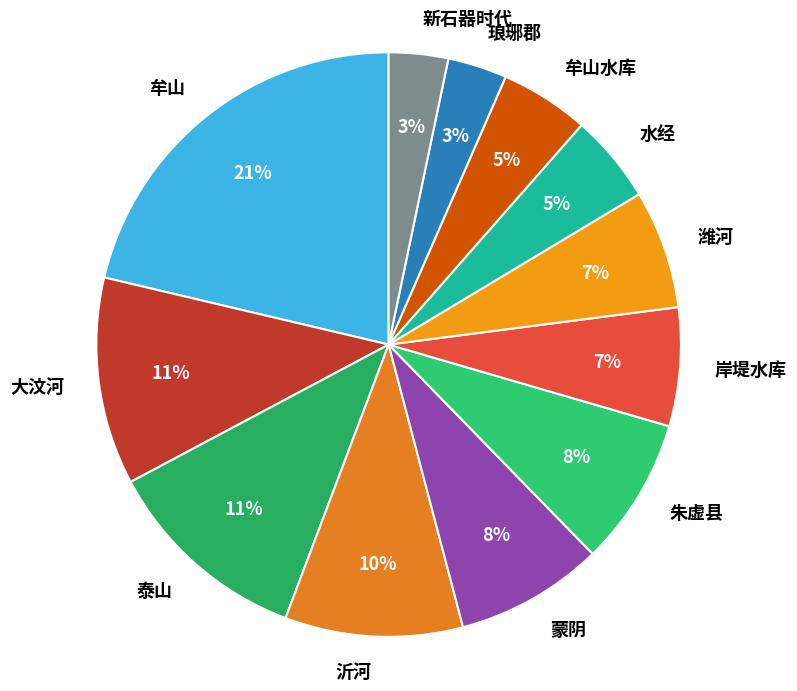

True or false: 牟山 accounts for 15% of the total.

False